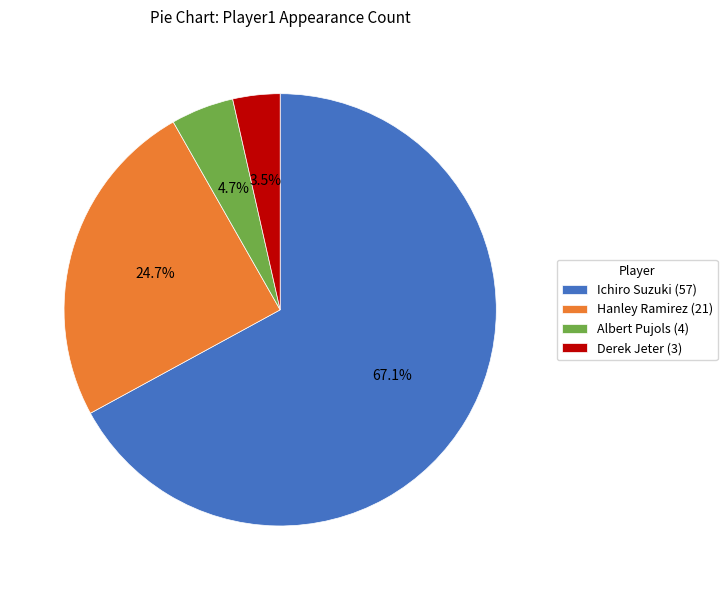

True or false: Ichiro Suzuki accounts for 75% of the total.

False